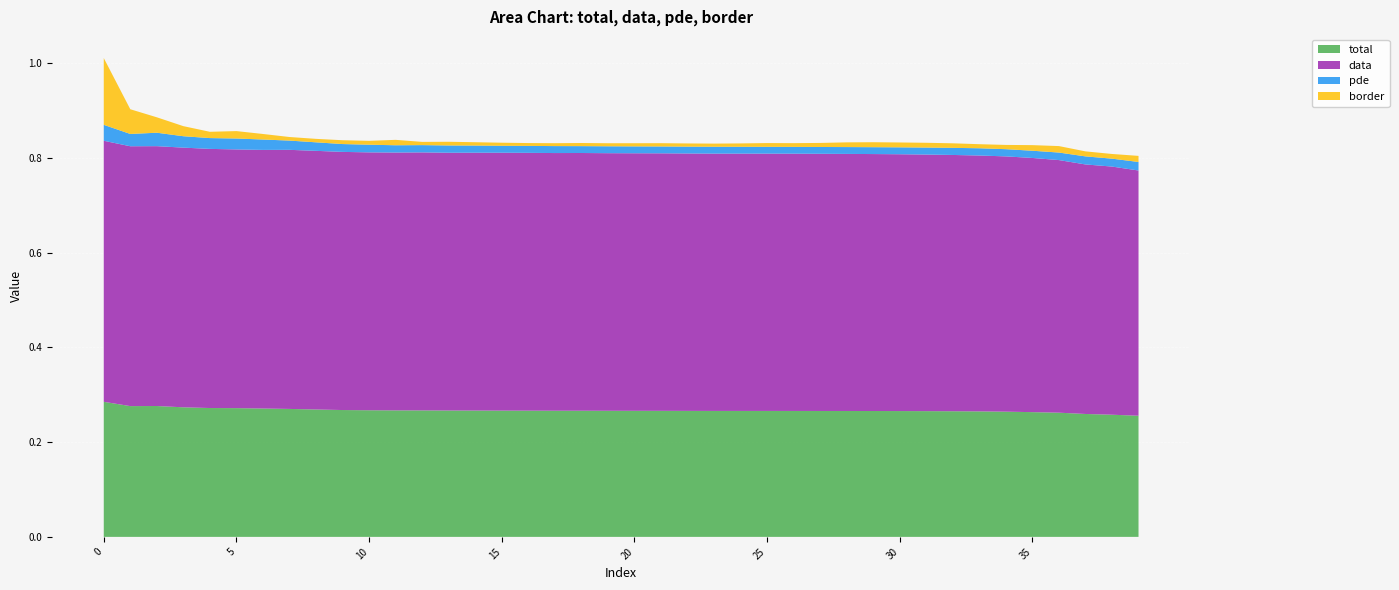

Reading left to right, transcribe all the data shown in this chart.

total: 0=0.3	1=0.3	2=0.3	3=0.3	4=0.3	5=0.3	6=0.3	7=0.3	8=0.3	9=0.3	10=0.3	11=0.3	12=0.3	13=0.3	14=0.3	15=0.3	16=0.3	17=0.3	18=0.3	19=0.3	20=0.3	21=0.3	22=0.3	23=0.3	24=0.3	25=0.3	26=0.3	27=0.3	28=0.3	29=0.3	30=0.3	31=0.3	32=0.3	33=0.3	34=0.3	35=0.3	36=0.3	37=0.3	38=0.3	39=0.3
data: 0=0.6	1=0.5	2=0.5	3=0.5	4=0.5	5=0.5	6=0.5	7=0.5	8=0.5	9=0.5	10=0.5	11=0.5	12=0.5	13=0.5	14=0.5	15=0.5	16=0.5	17=0.5	18=0.5	19=0.5	20=0.5	21=0.5	22=0.5	23=0.5	24=0.5	25=0.5	26=0.5	27=0.5	28=0.5	29=0.5	30=0.5	31=0.5	32=0.5	33=0.5	34=0.5	35=0.5	36=0.5	37=0.5	38=0.5	39=0.5
pde: 0=0.0	1=0.0	2=0.0	3=0.0	4=0.0	5=0.0	6=0.0	7=0.0	8=0.0	9=0.0	10=0.0	11=0.0	12=0.0	13=0.0	14=0.0	15=0.0	16=0.0	17=0.0	18=0.0	19=0.0	20=0.0	21=0.0	22=0.0	23=0.0	24=0.0	25=0.0	26=0.0	27=0.0	28=0.0	29=0.0	30=0.0	31=0.0	32=0.0	33=0.0	34=0.0	35=0.0	36=0.0	37=0.0	38=0.0	39=0.0
border: 0=0.1	1=0.1	2=0.0	3=0.0	4=0.0	5=0.0	6=0.0	7=0.0	8=0.0	9=0.0	10=0.0	11=0.0	12=0.0	13=0.0	14=0.0	15=0.0	16=0.0	17=0.0	18=0.0	19=0.0	20=0.0	21=0.0	22=0.0	23=0.0	24=0.0	25=0.0	26=0.0	27=0.0	28=0.0	29=0.0	30=0.0	31=0.0	32=0.0	33=0.0	34=0.0	35=0.0	36=0.0	37=0.0	38=0.0	39=0.0